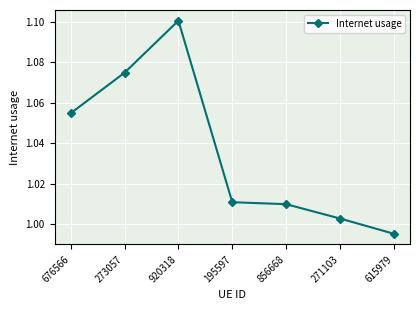

What is the sum of the values at 273057 and 615979?

2.1